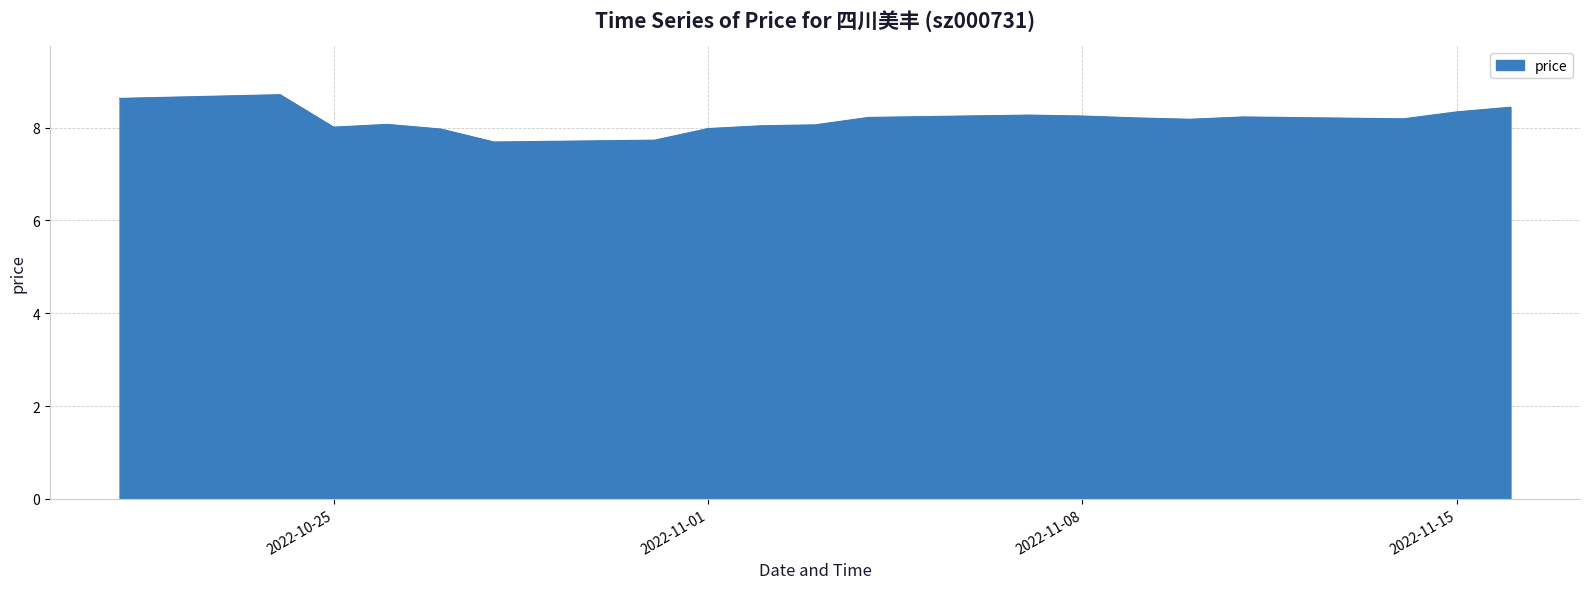

What is the greatest value displayed?

8.7